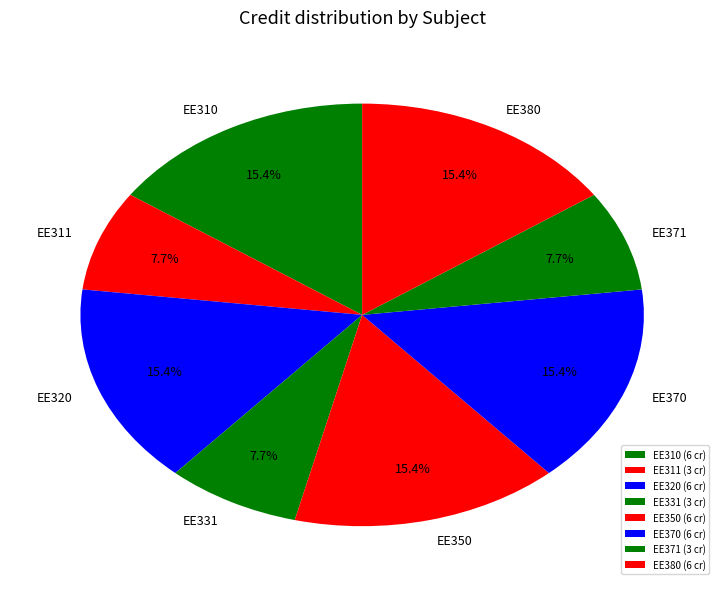

Is it true that EE331 is 20% of the pie?

False